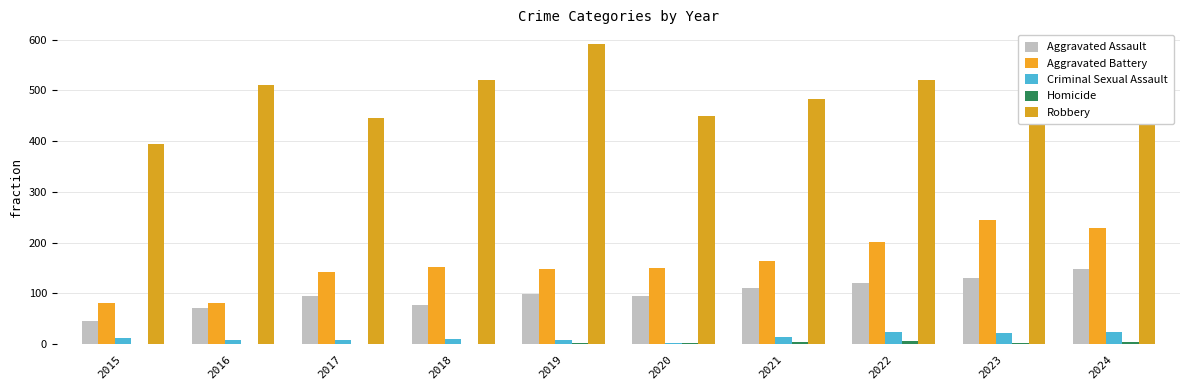

How many categories are shown in the chart?

10